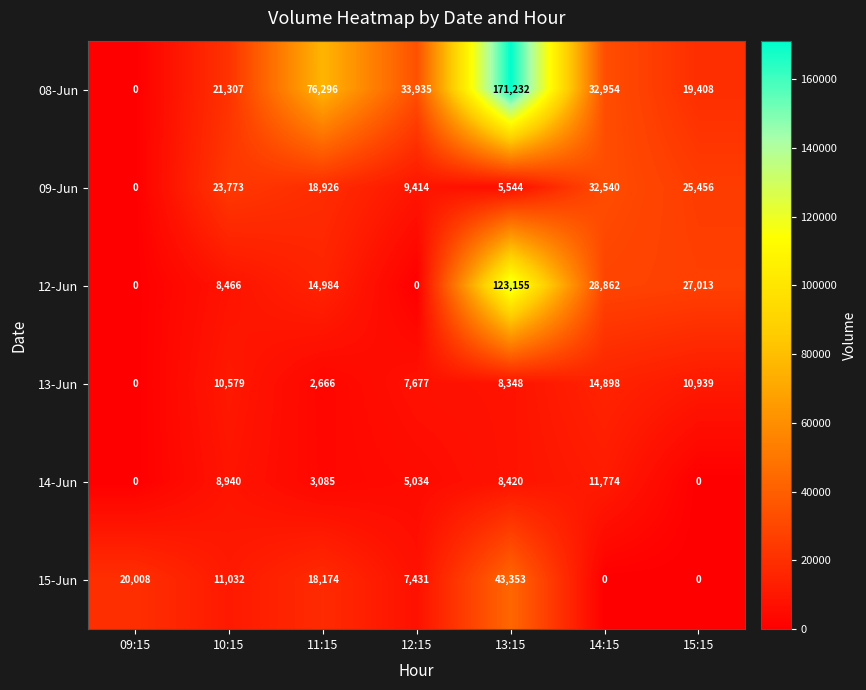

Is it true that 14-Jun equals 8081 at 09:15?

False